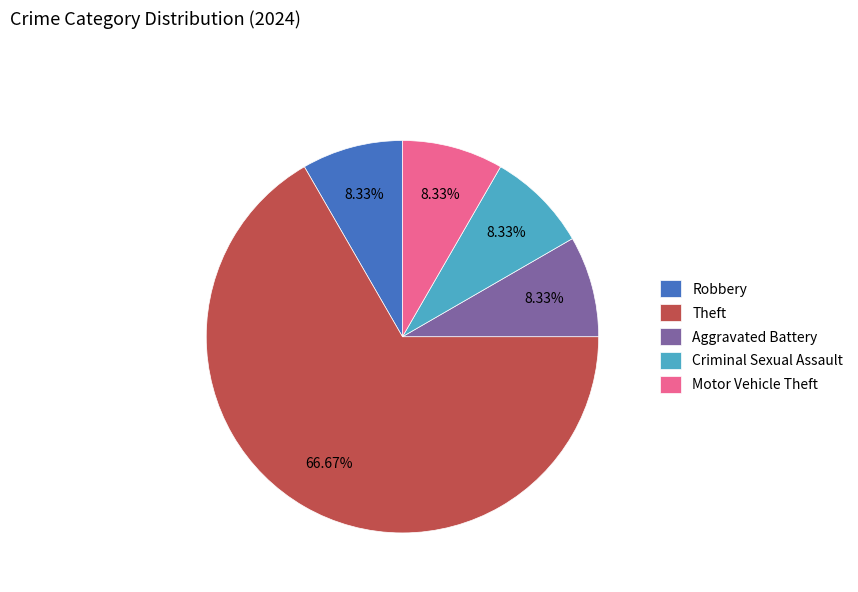

What percentage is the Theft slice, to the nearest percent?

67%